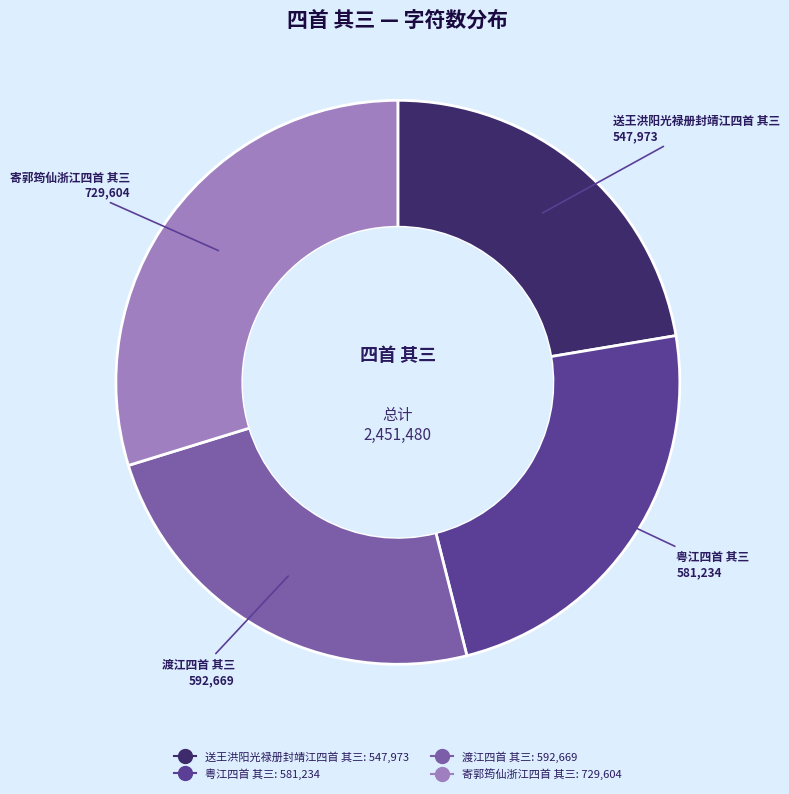

Do 渡江四首 其三 and 寄郭筠仙浙江四首 其三 together represent more than half of the pie?

Yes